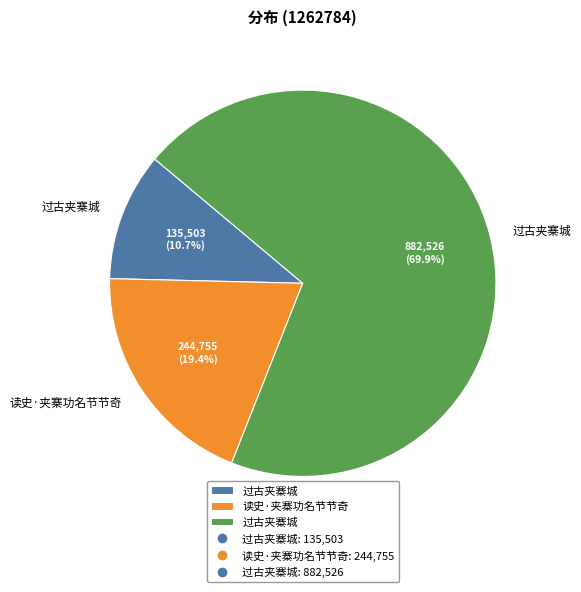

How many segments does this pie chart have?

3